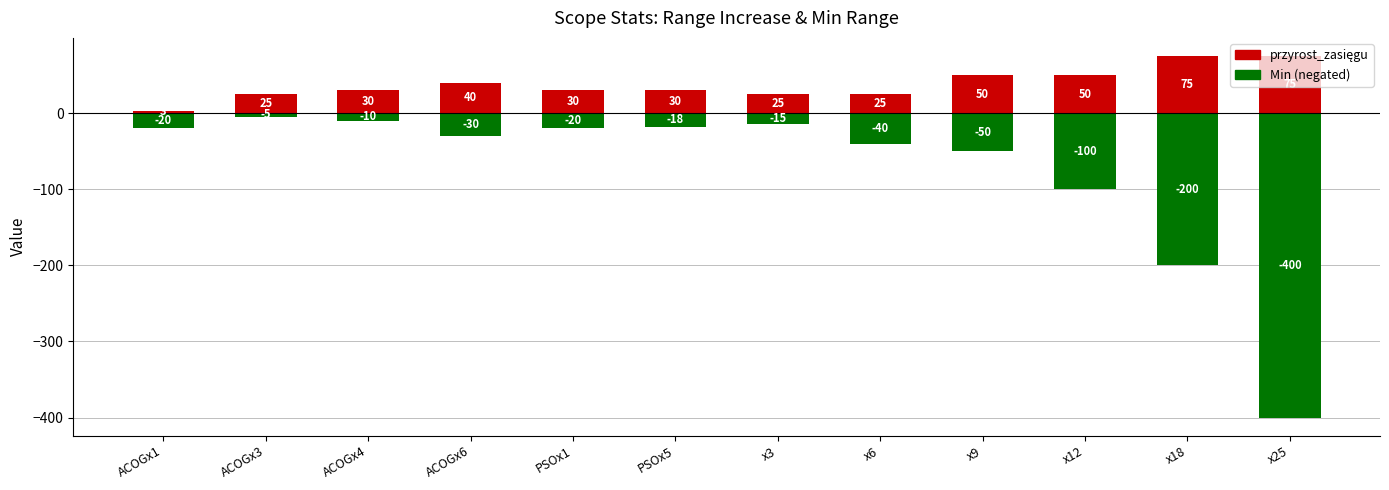

What is the label of the 4th bar from the right?

x9